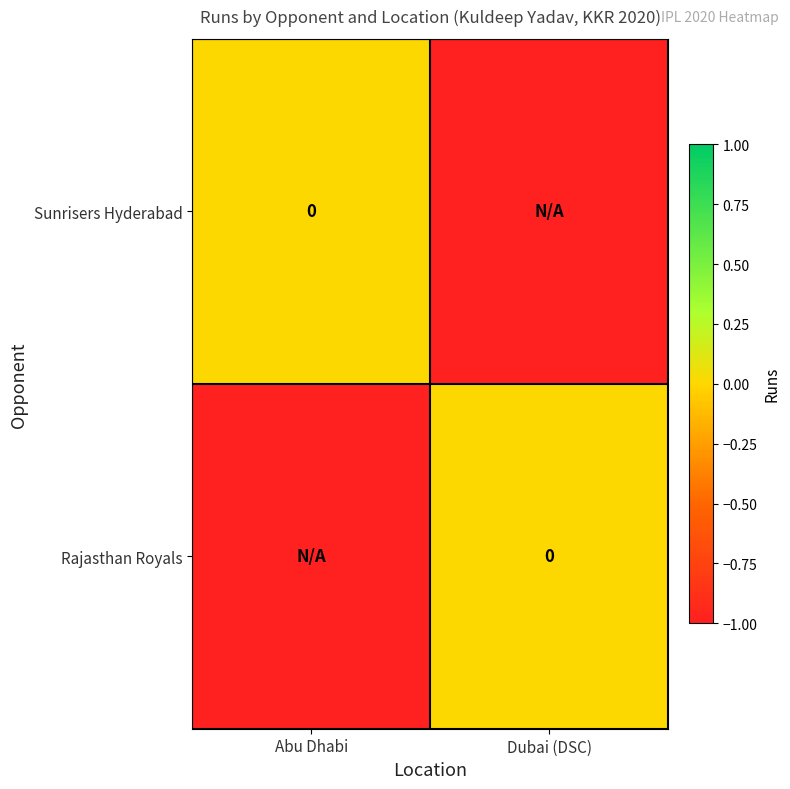

At which label does Rajasthan Royals reach its peak?

Dubai (DSC)